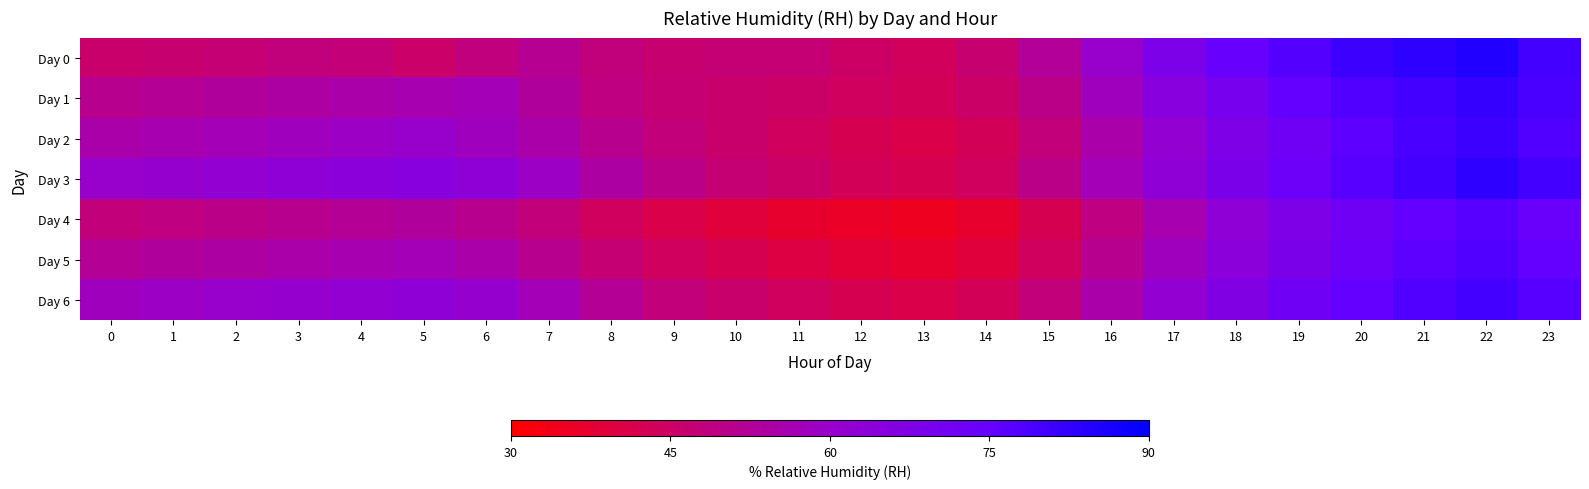

Reading left to right, what are all the values shown in this chart?

Day 0: 0=45.9	1=46.5	2=47.2	3=48.2	4=47.7	5=45.4	6=48.3	7=51.4	8=48.2	9=46.5	10=47.3	11=47.3	12=44.8	13=43.6	14=46.6	15=52.6	16=60.1	17=68.4	18=74.3	19=77.6	20=81.0	21=83.0	22=85.0	23=80.0
Day 1: 0=51.0	1=52.0	2=53.0	3=54.0	4=55.0	5=56.0	6=57.0	7=53.0	8=49.0	9=47.0	10=46.0	11=45.0	12=44.0	13=43.0	14=45.0	15=50.0	16=58.0	17=65.0	18=70.0	19=75.0	20=78.0	21=80.0	22=82.0	23=79.0
Day 2: 0=55.0	1=56.0	2=57.0	3=58.0	4=59.0	5=60.0	6=58.0	7=55.0	8=51.0	9=48.0	10=46.0	11=44.0	12=42.0	13=41.0	14=43.0	15=48.0	16=55.0	17=62.0	18=68.0	19=72.0	20=76.0	21=79.0	22=81.0	23=78.0
Day 3: 0=60.0	1=61.0	2=62.0	3=63.0	4=64.0	5=65.0	6=63.0	7=59.0	8=54.0	9=50.0	10=47.0	11=45.0	12=43.0	13=42.0	14=44.0	15=50.0	16=57.0	17=63.0	18=69.0	19=73.0	20=77.0	21=80.0	22=83.0	23=80.0
Day 4: 0=48.0	1=49.0	2=50.0	3=51.0	4=52.0	5=53.0	6=51.0	7=48.0	8=44.0	9=41.0	10=39.0	11=37.0	12=36.0	13=35.0	14=37.0	15=42.0	16=49.0	17=56.0	18=63.0	19=68.0	20=72.0	21=75.0	22=77.0	23=74.0
Day 5: 0=52.0	1=53.0	2=54.0	3=55.0	4=56.0	5=57.0	6=55.0	7=51.0	8=47.0	9=44.0	10=42.0	11=40.0	12=38.0	13=37.0	14=39.0	15=44.0	16=51.0	17=58.0	18=64.0	19=69.0	20=73.0	21=76.0	22=78.0	23=75.0
Day 6: 0=58.0	1=59.0	2=60.0	3=61.0	4=62.0	5=63.0	6=61.0	7=57.0	8=52.0	9=48.0	10=46.0	11=44.0	12=42.0	13=41.0	14=43.0	15=48.0	16=55.0	17=62.0	18=67.0	19=72.0	20=75.0	21=78.0	22=80.0	23=77.0